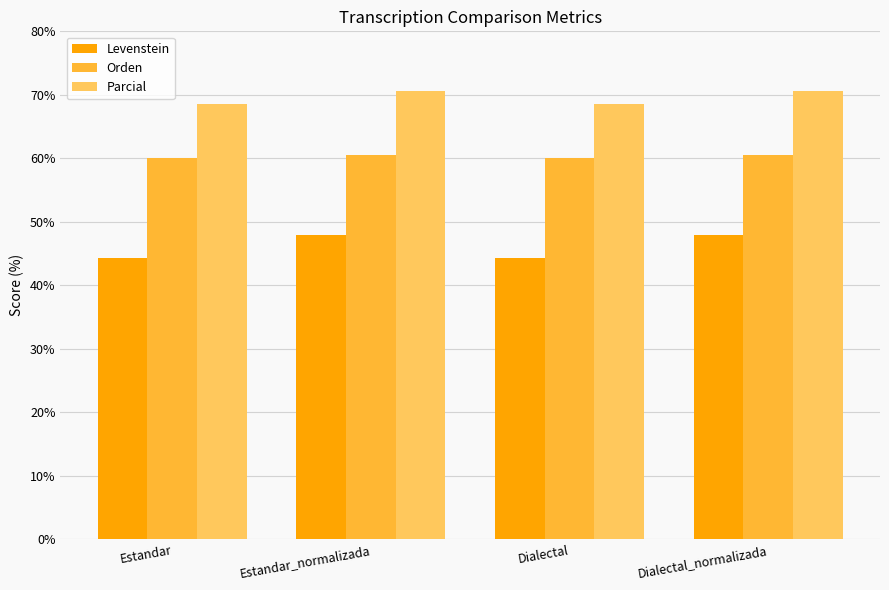

What is the difference between the Levenstein values at Estandar and Dialectal_normalizada?

3.7